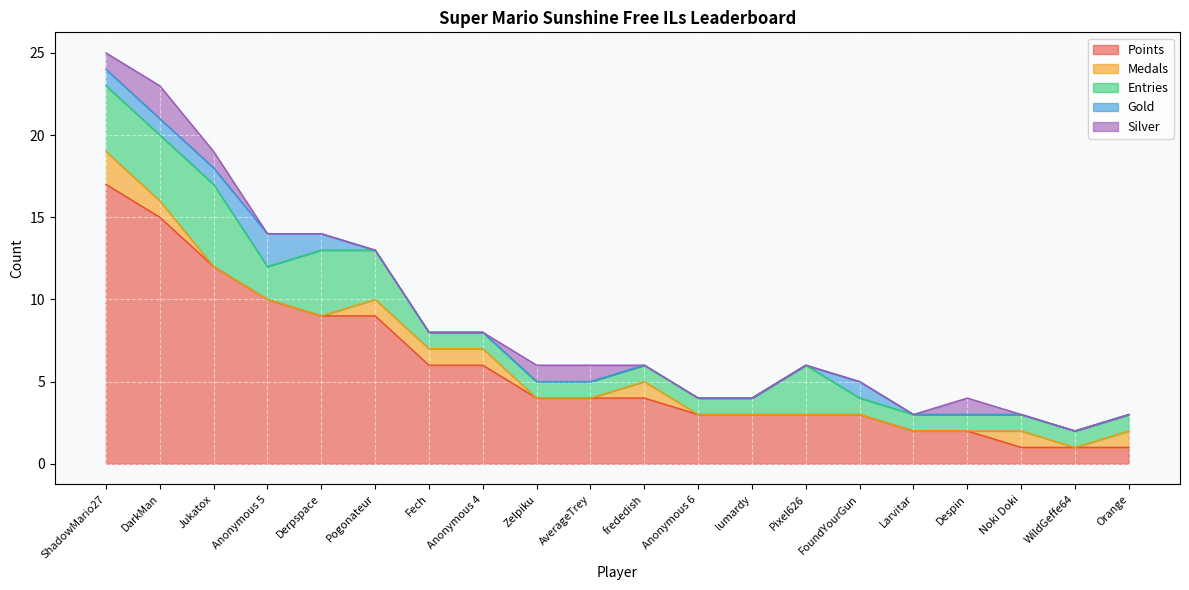

How many values in the Gold series exceed 0?

6